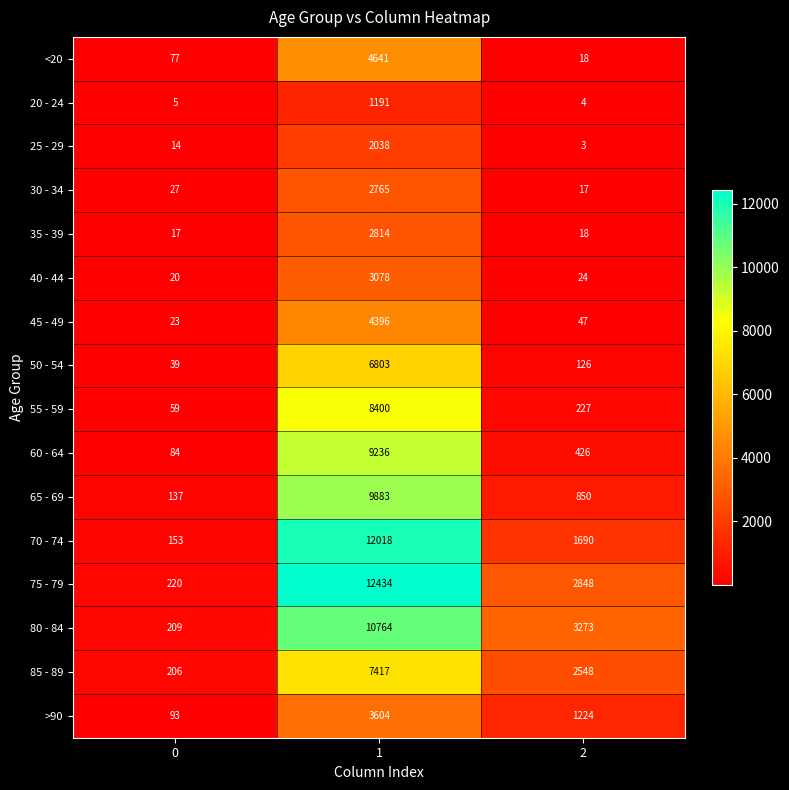

What is the average value of the 85 - 89 series?

3390